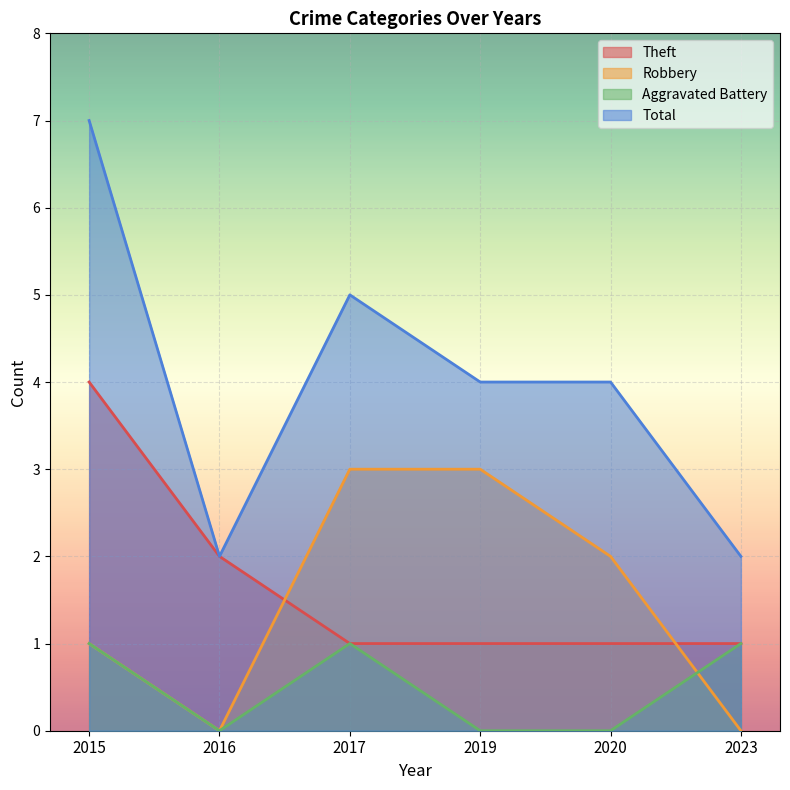

True or false: Aggravated Battery has more than 1 interior local peaks.

False